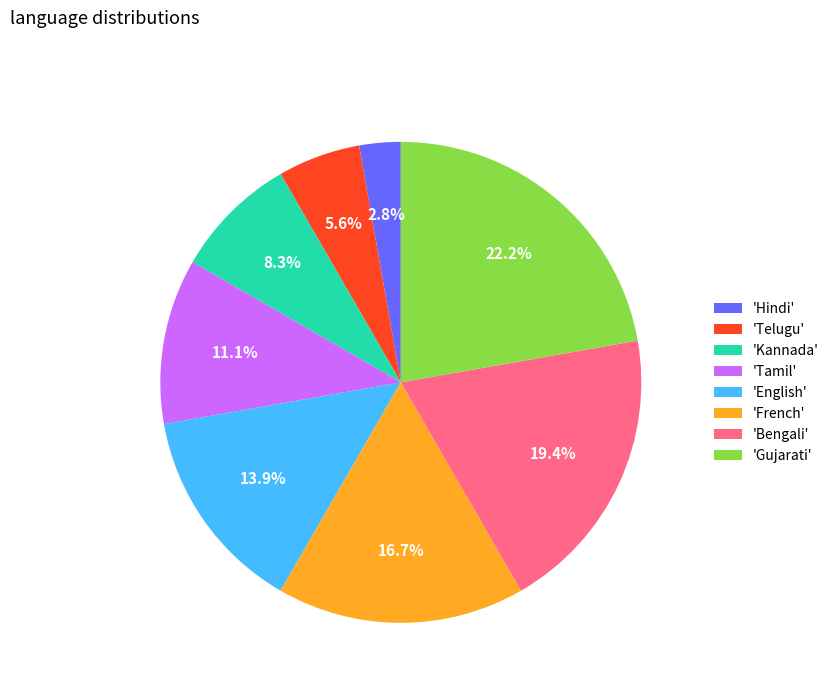

Which slice is the largest?

'Gujarati'